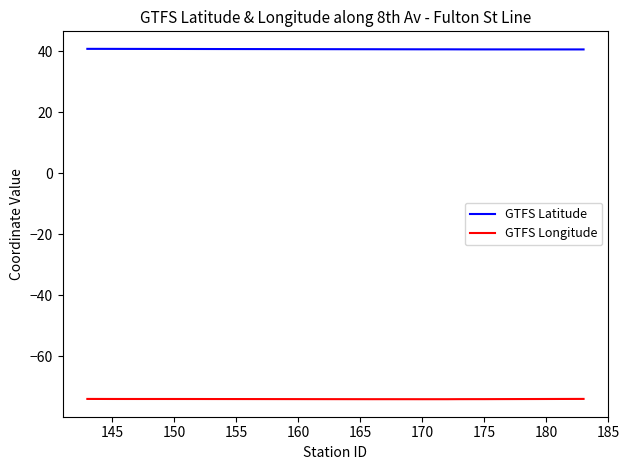

How many lines are shown in the chart?

2